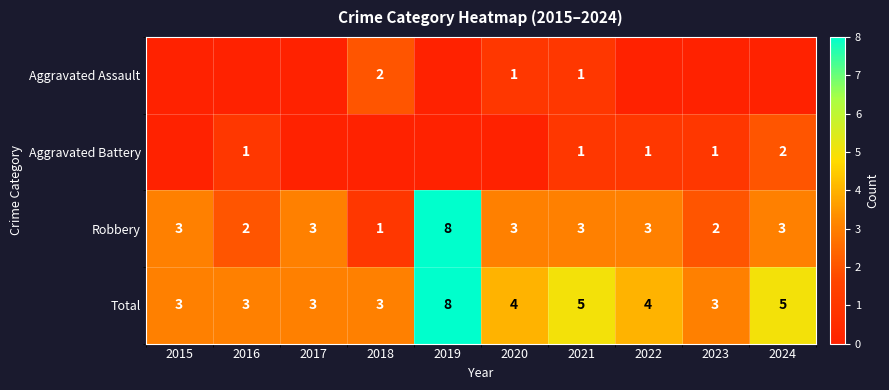

At which label does Robbery reach its peak?

2019